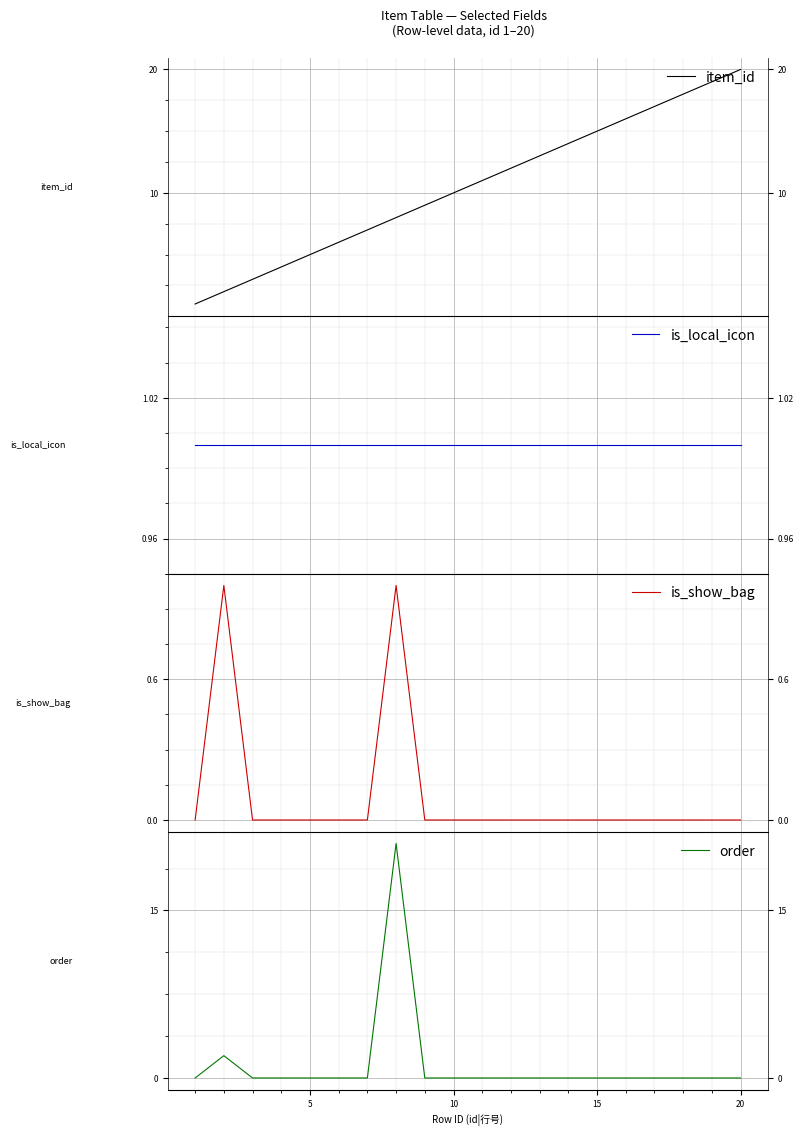

What is the maximum value shown in the chart?

21